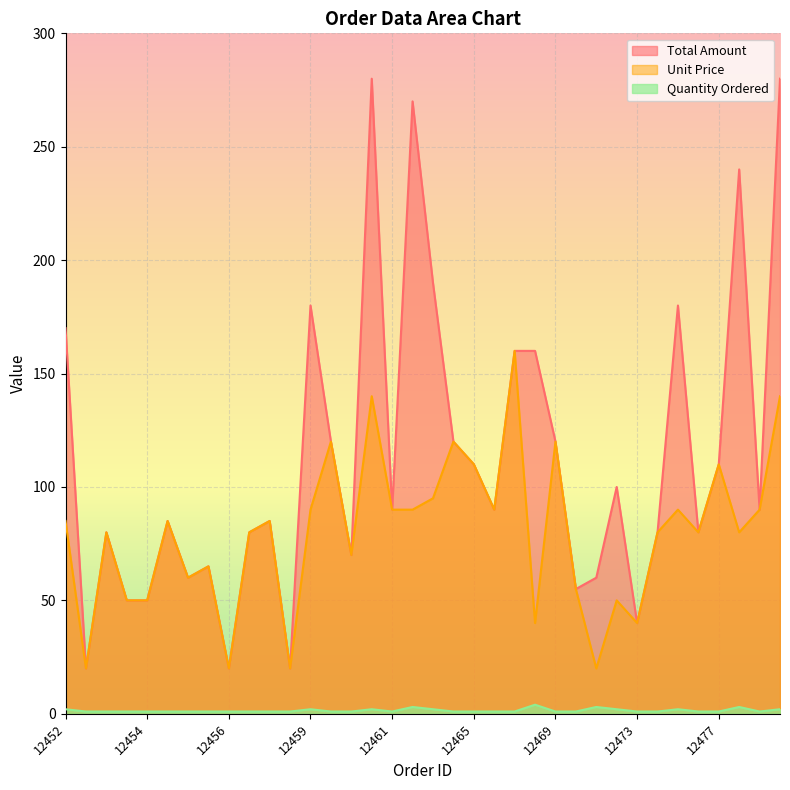

What is the sum of all Quantity Ordered values?

52